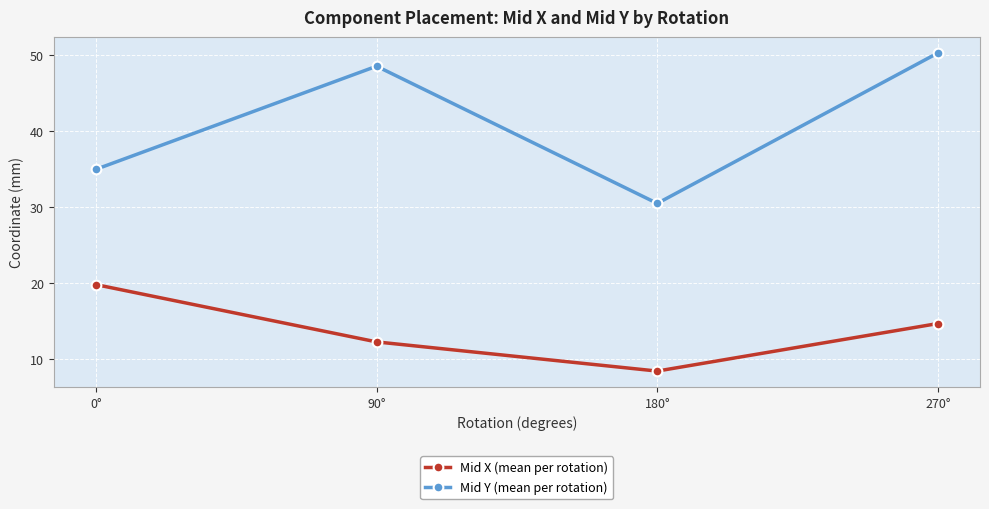

Rank the series at 90° from lowest to highest value.

Mid X (mean per rotation), Mid Y (mean per rotation)